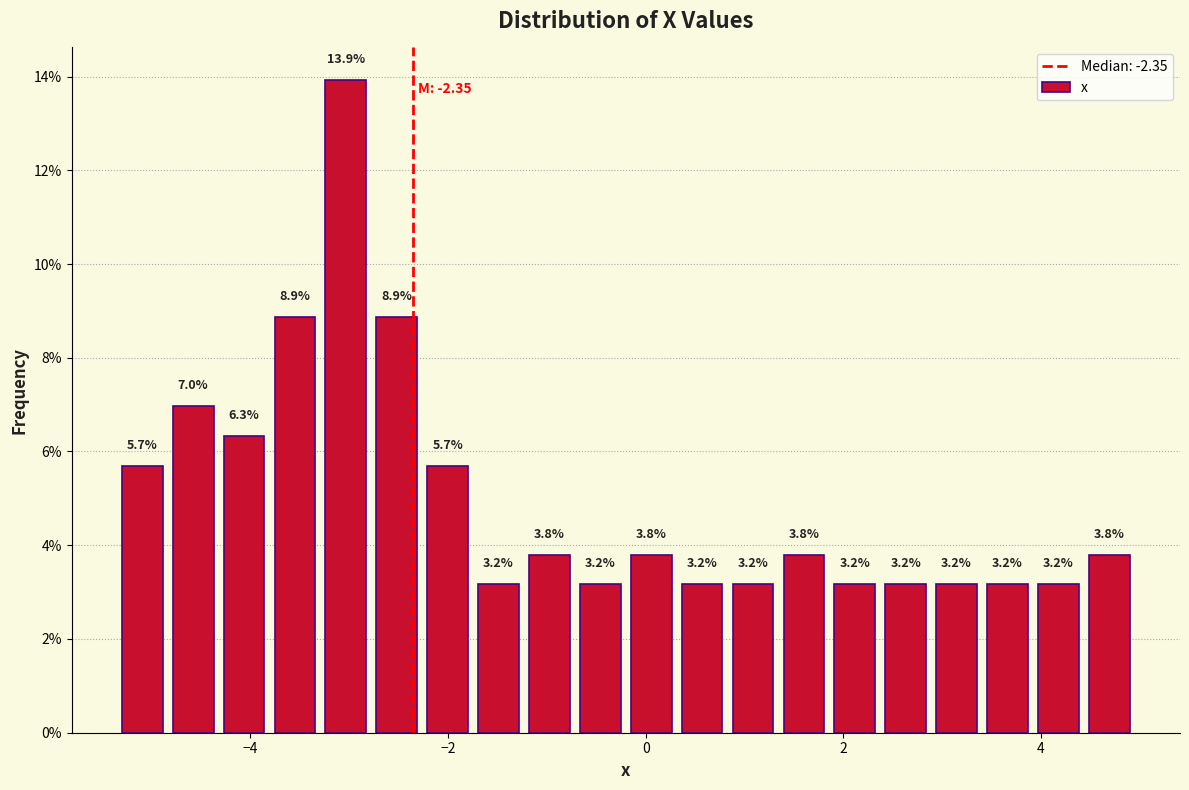

Read against the x-axis, roughly where is the centre of the tallest bar?

-3.0